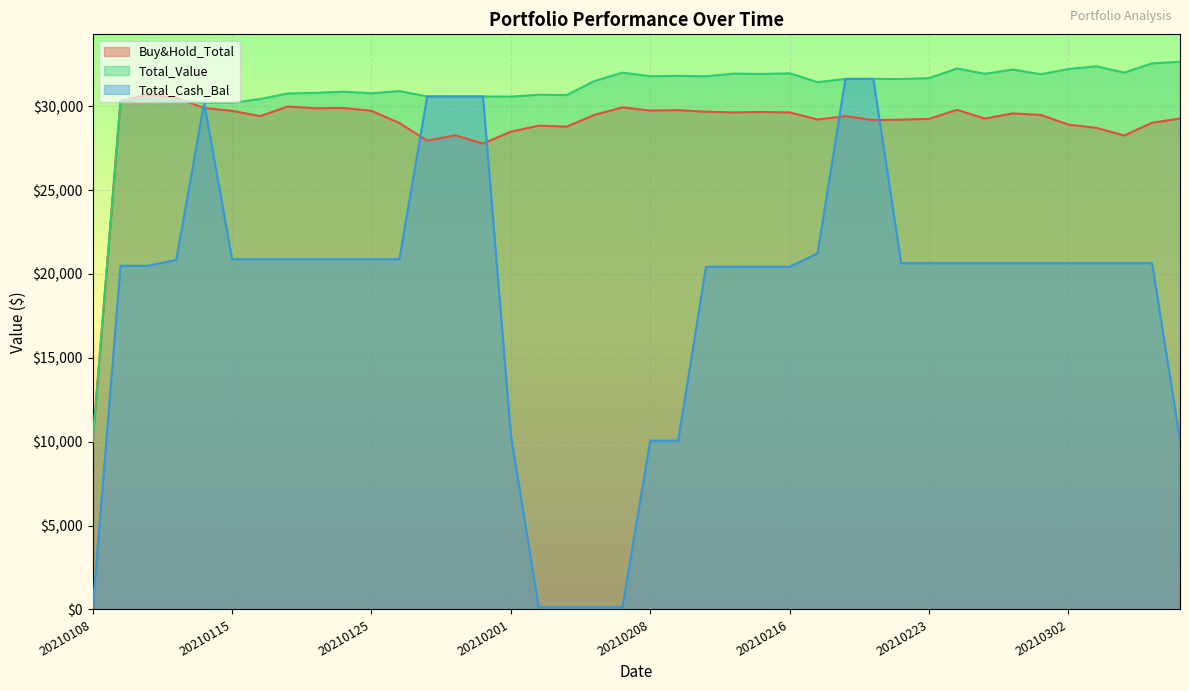

How many interior local peaks does the Total_Cash_Bal series have?

1